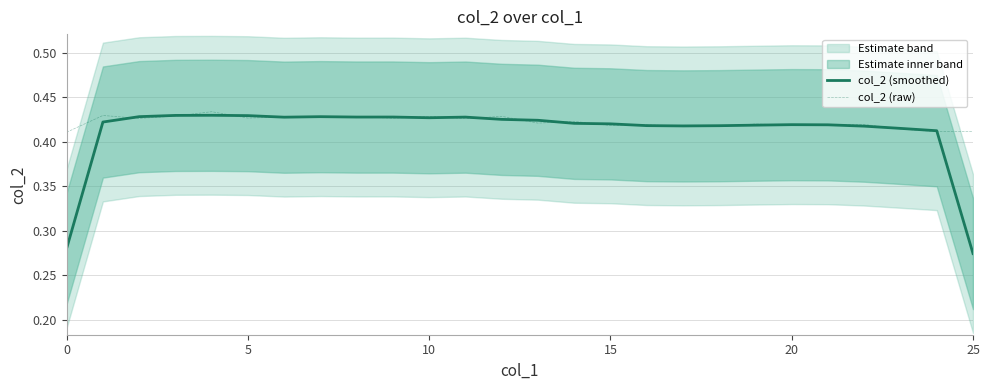

What is the label of the 8th point from the left?

7